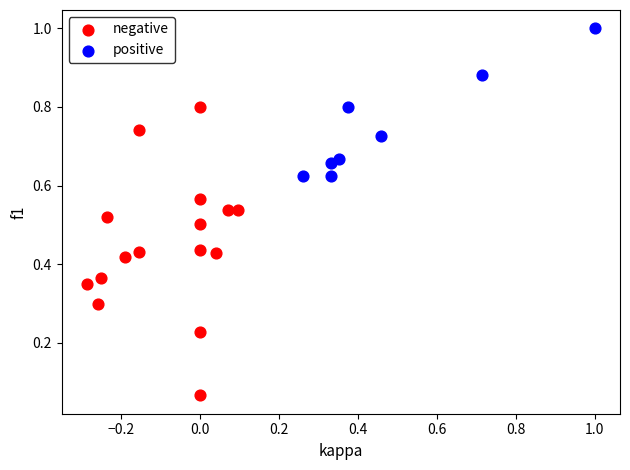

Which series has the widest spread of Y values?

negative